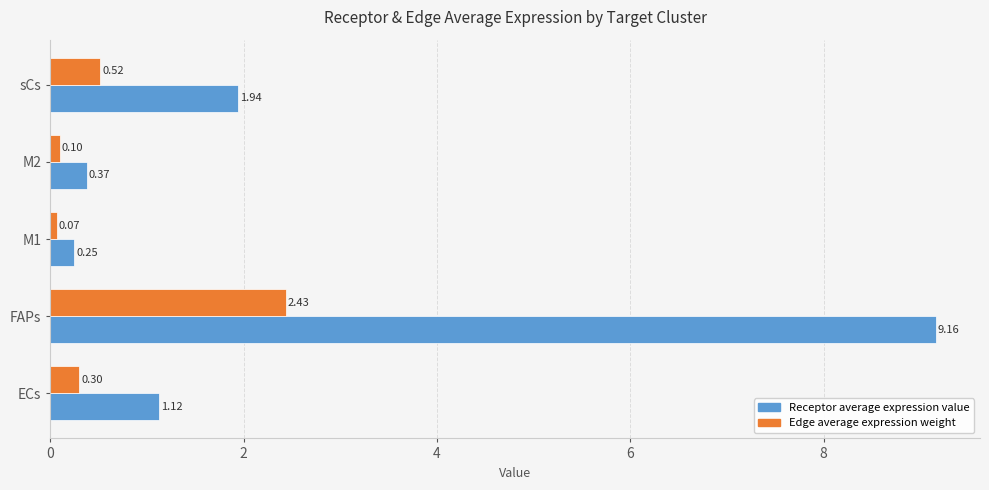

Which series has the largest range (max minus min)?

Receptor average expression value